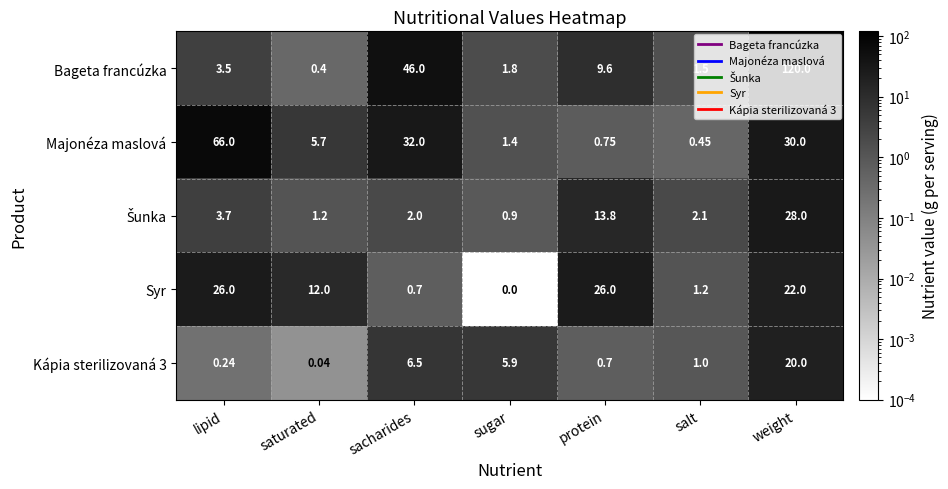

Which series has the largest total across all categories?

Bageta francúzka